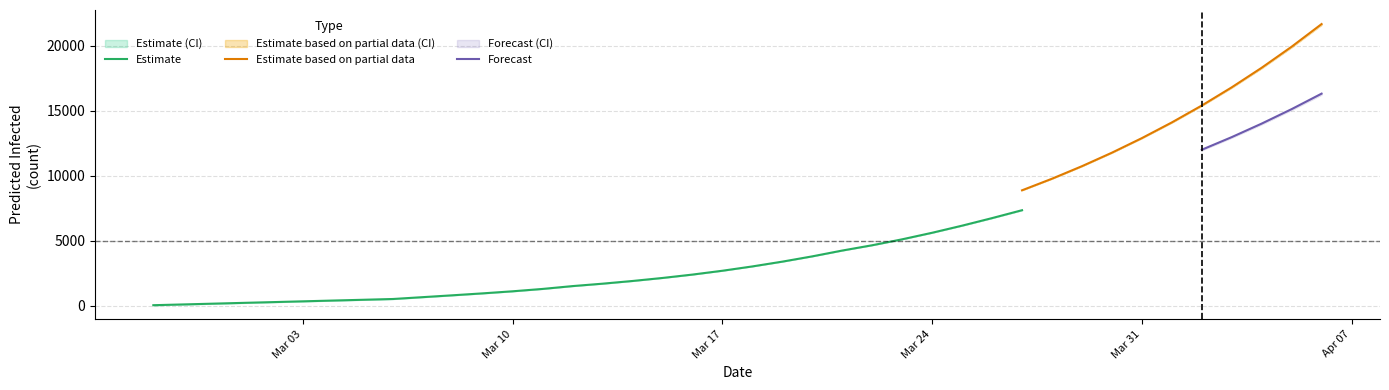

After their last crossing, which series has the higher values: predicted_total_infected_lower or predicted_total_infected_mean?

predicted_total_infected_mean